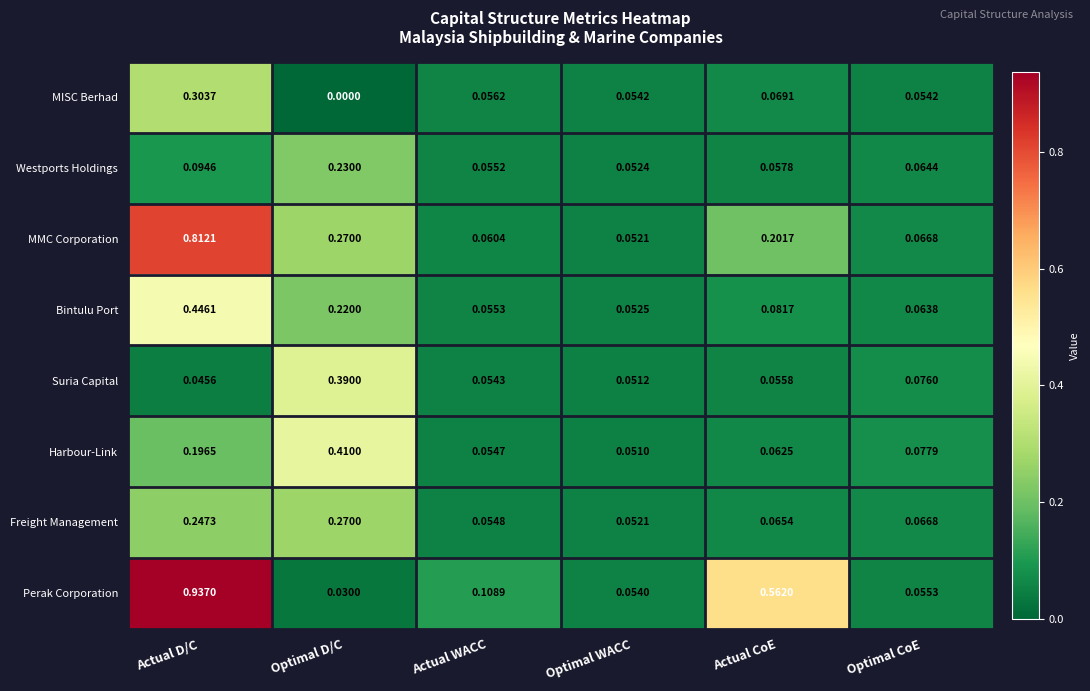

Which series has the widest spread of values?

Perak Corporation